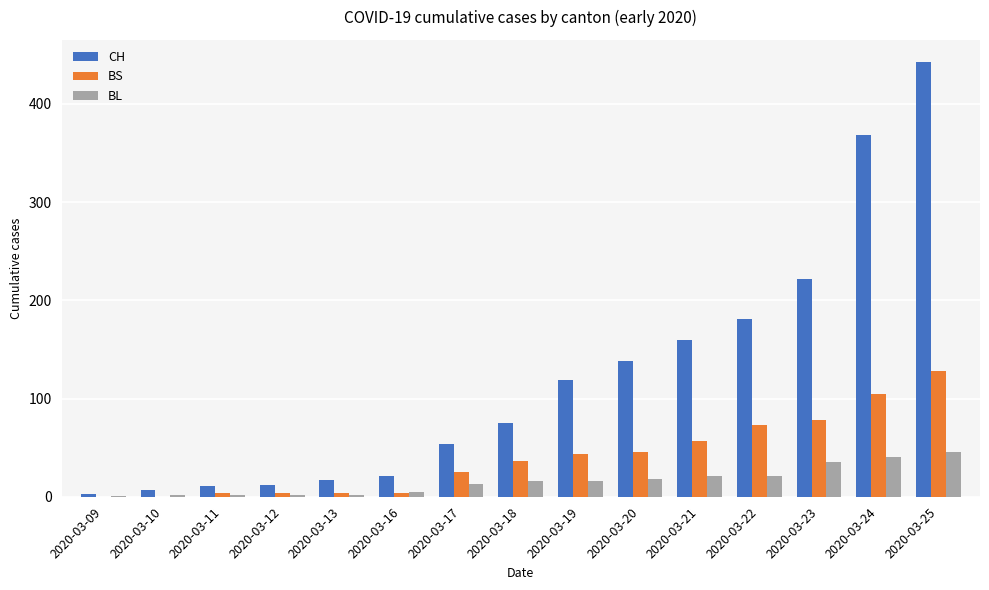

Which series has the largest range (max minus min)?

CH